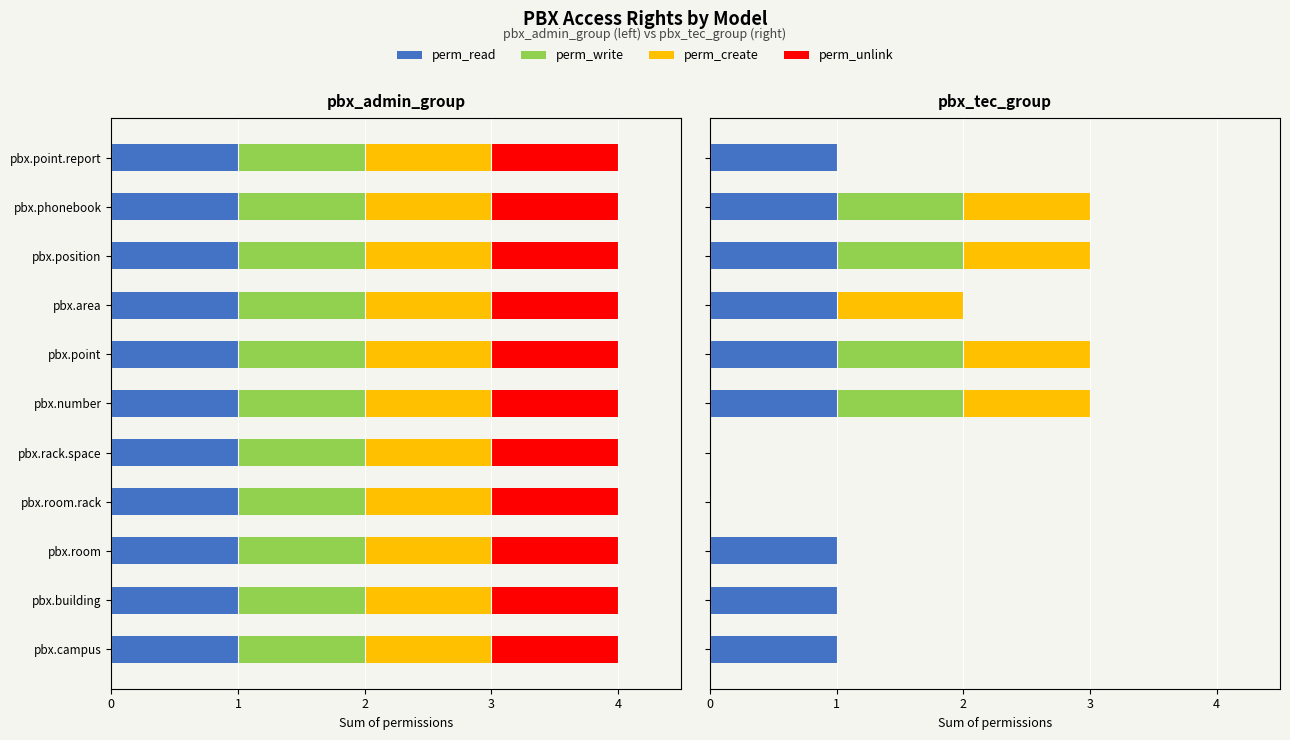

True or false: perm_write has a value of 1.0 at pbx.point.

True